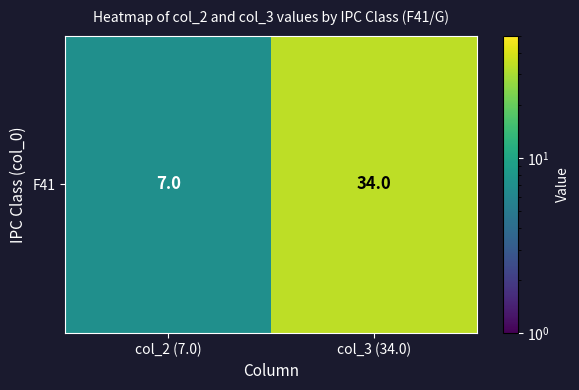

How many values are between 7 and 34?

2